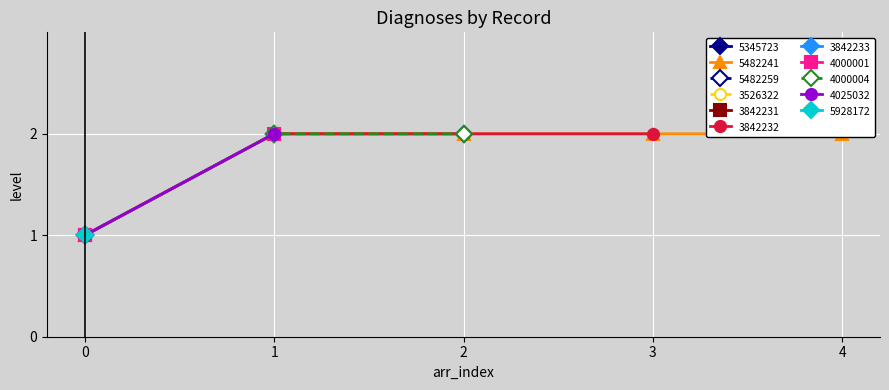

How many values in the level series are below 2?

11